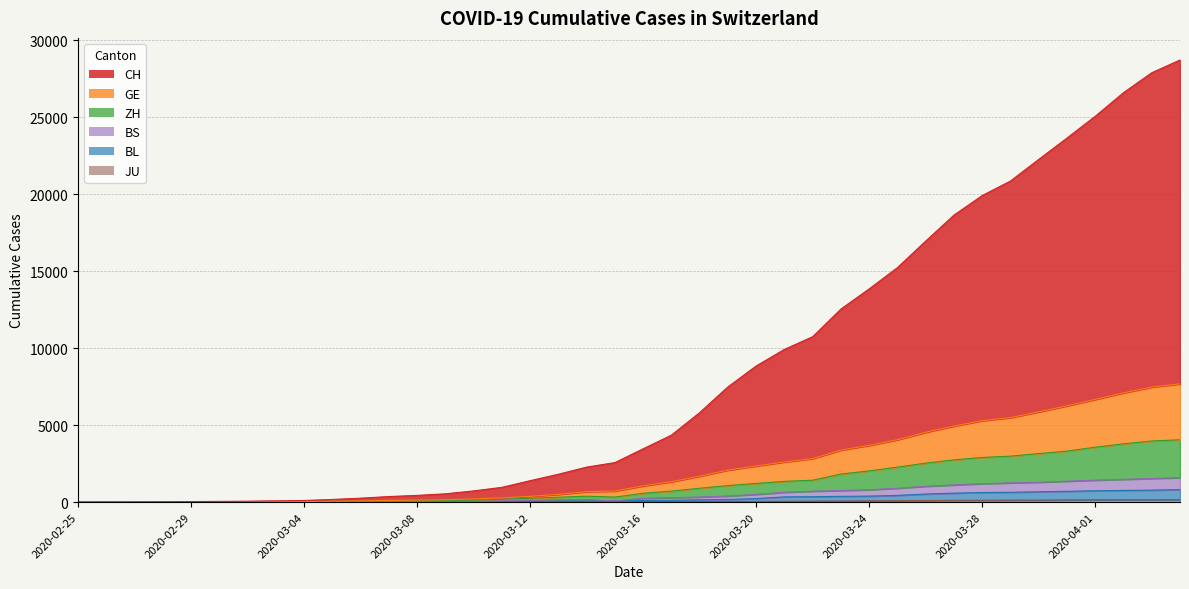

What is the label of the 9th point from the right?

2020-03-27